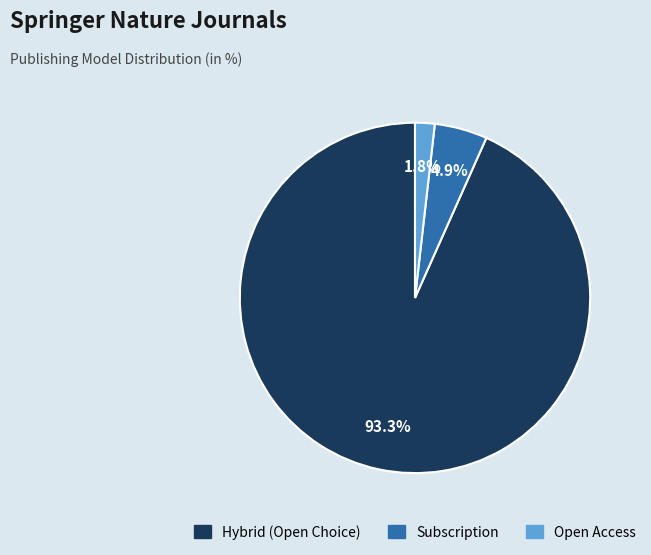

How many segments does this pie chart have?

3